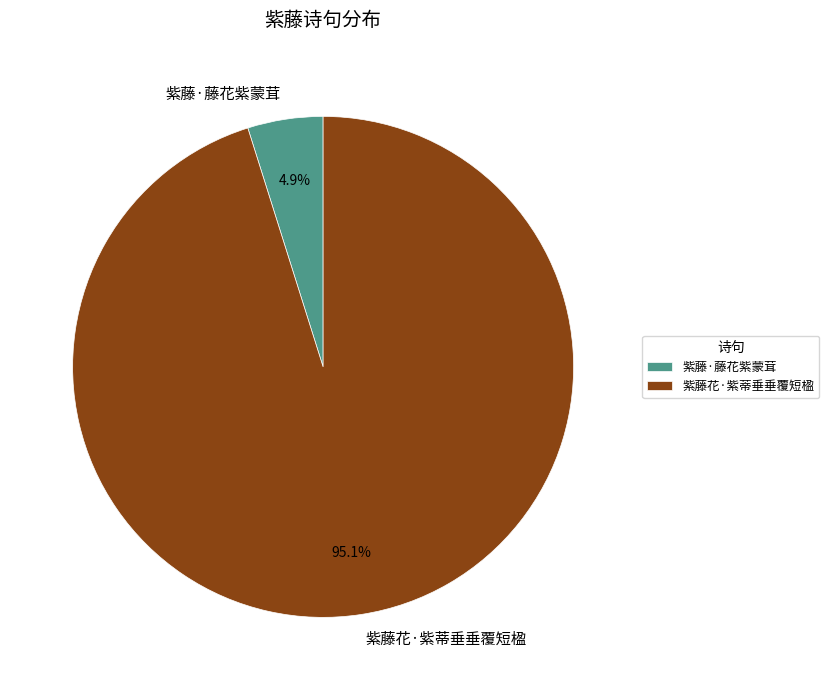

Which category has the biggest portion of the pie?

紫藤花·紫蒂垂垂覆短楹